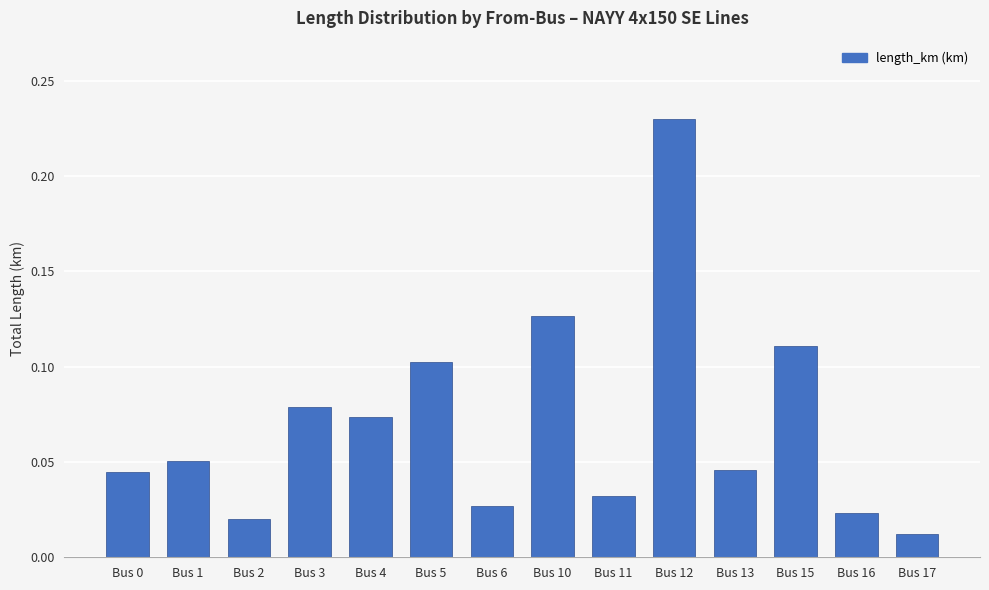

Where is the data nearest to the value 0?

Bus 17